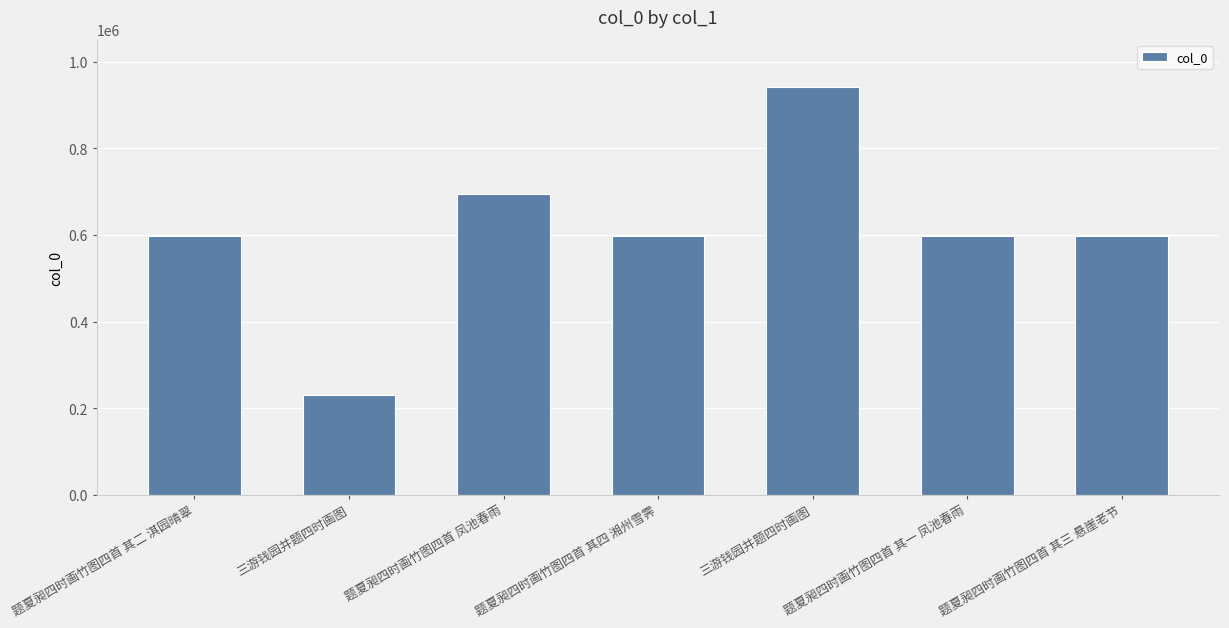

Rank the categories by value from highest to lowest.

三游钱园并题四时画图, 题夏昶四时画竹图四首 凤池春雨, 题夏昶四时画竹图四首 其四 湘州雪霁, 题夏昶四时画竹图四首 其三 悬崖老节, 题夏昶四时画竹图四首 其二 淇园晴翠, 题夏昶四时画竹图四首 其一 凤池春雨, 三游钱园并题四时画图